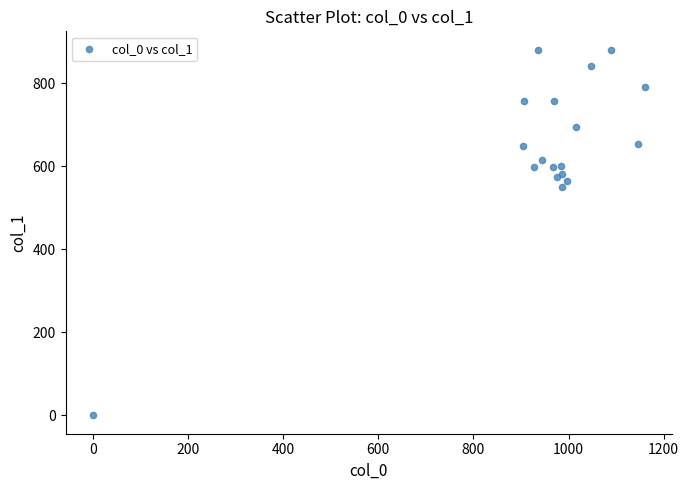

What Y value in the scatter plot is closest to 440?

550.1